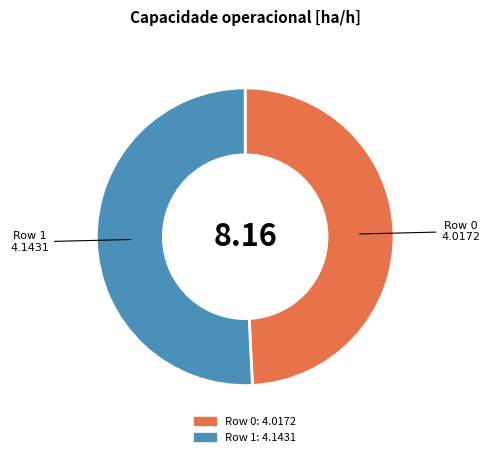

What is the smallest slice in the pie chart?

Row 0